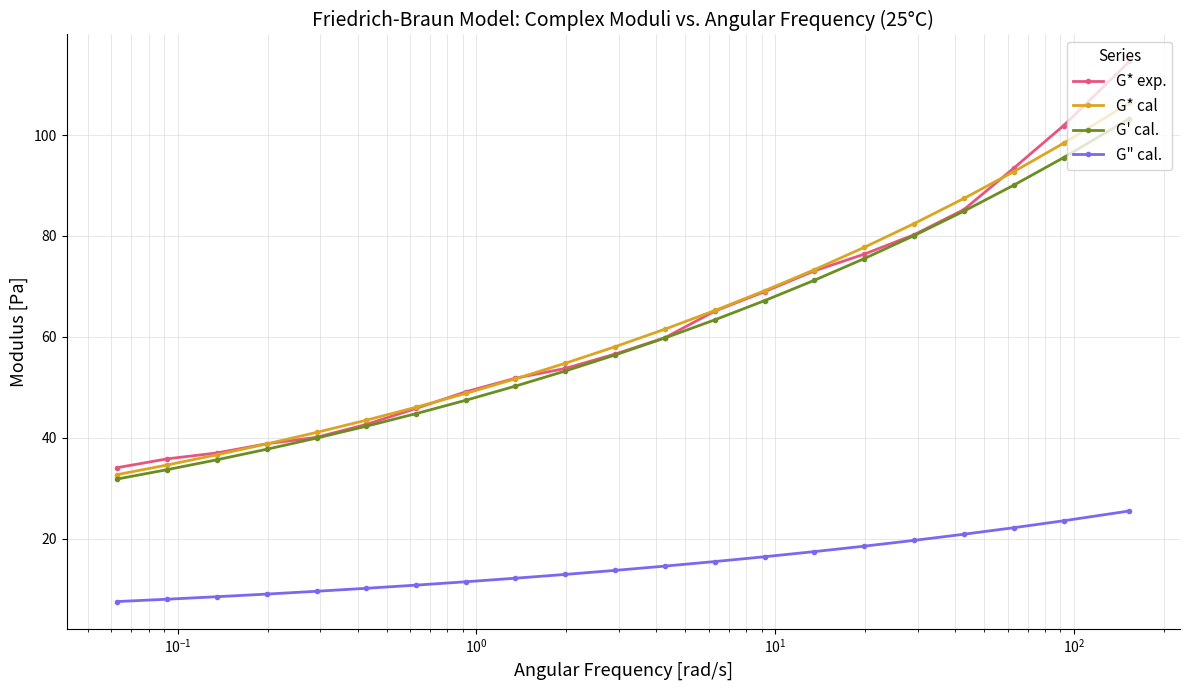

What are all the series names shown in the legend?

G* exp., G* cal, G' cal., G" cal.